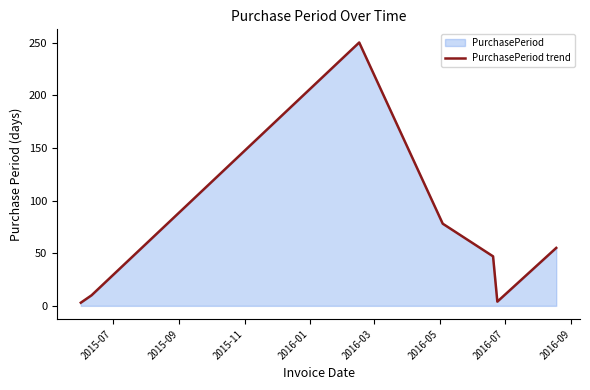

True or false: the data has more than 2 interior local peaks.

False